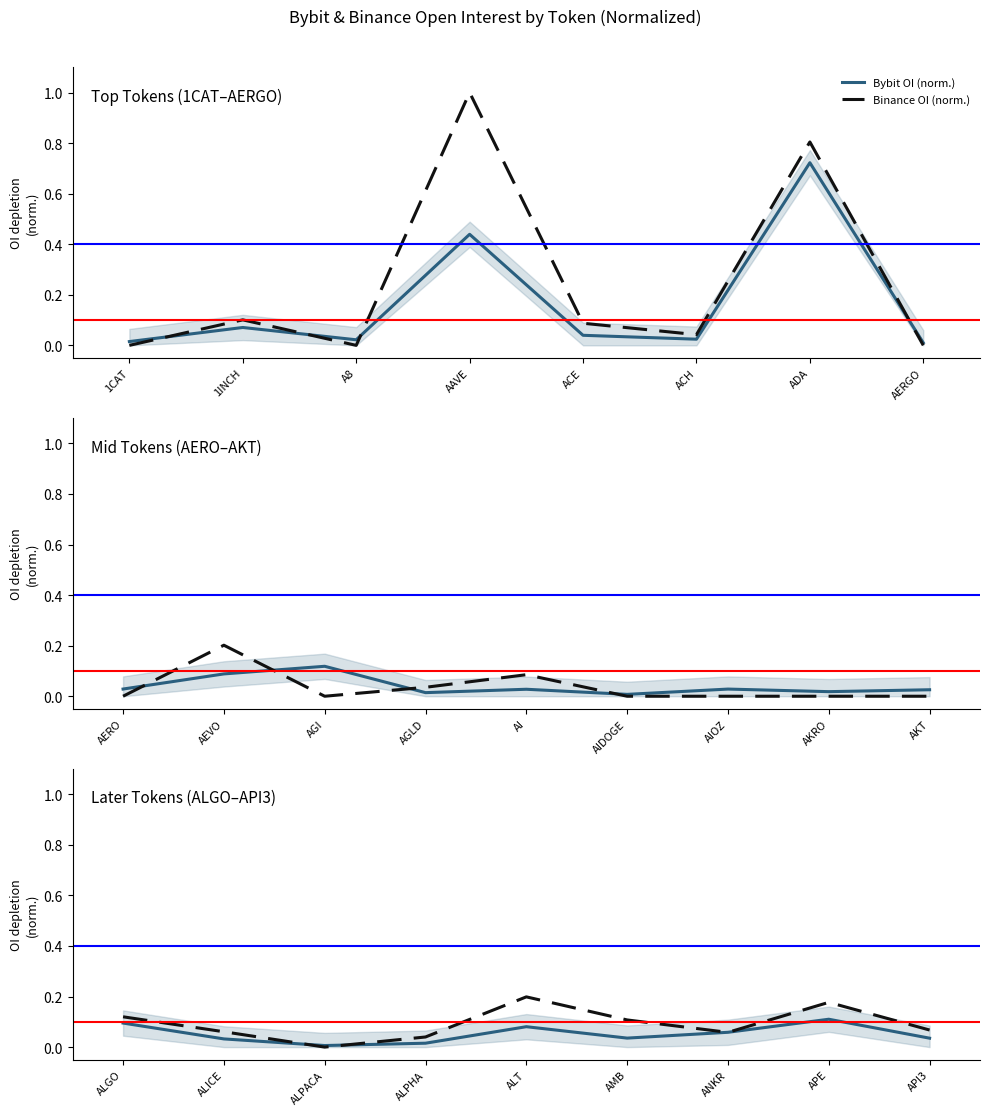

What is the label of the 4th point from the left?

ALPHA